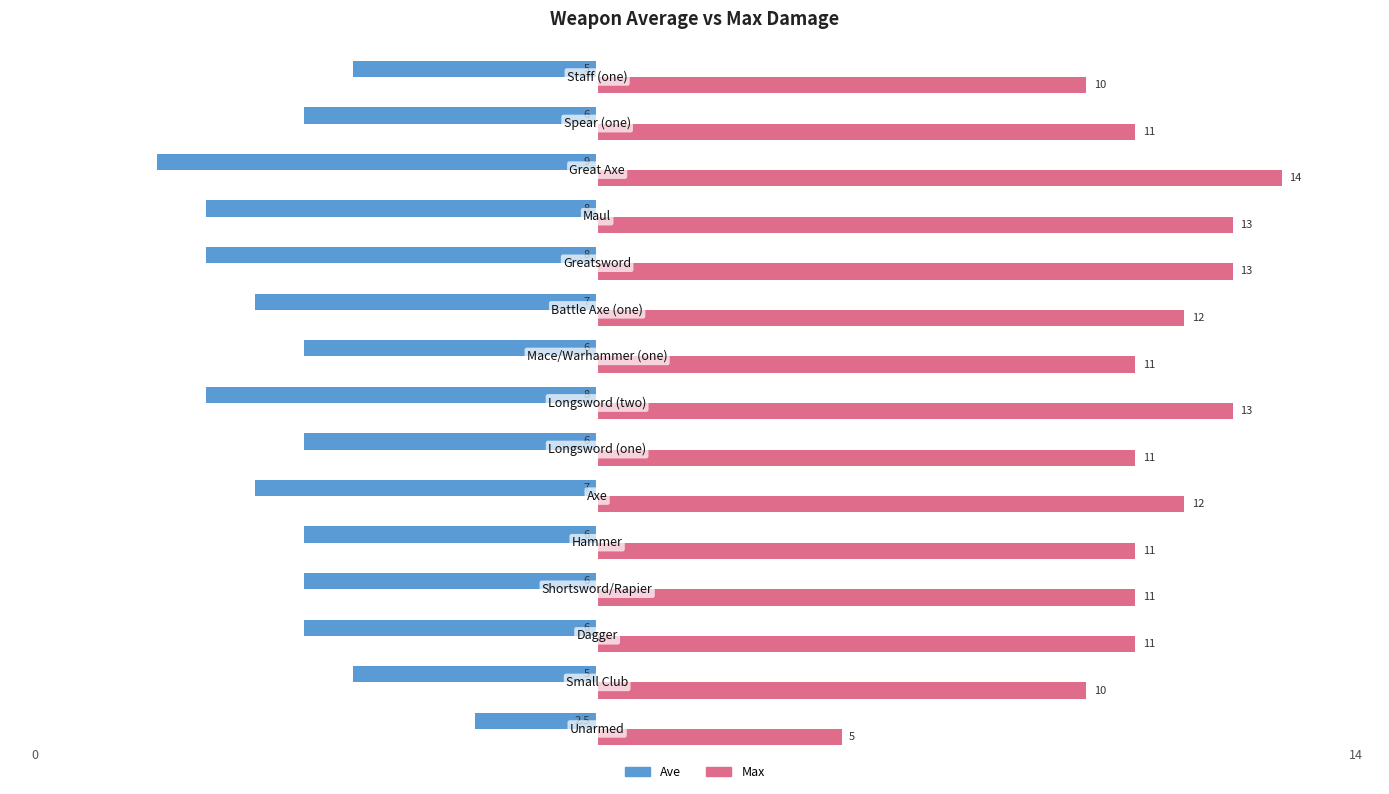

Which series has the widest spread of values?

Max